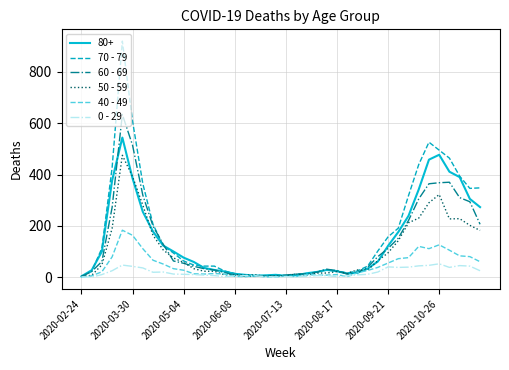

What are all the series names shown in the legend?

80+, 70 - 79, 60 - 69, 50 - 59, 40 - 49, 0 - 29